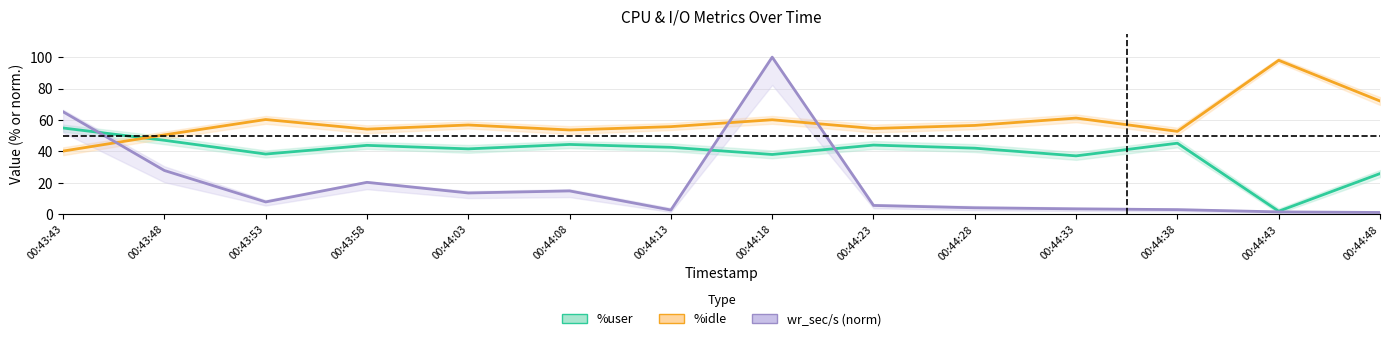

What is the sum of the %idle values at 00:44:48 and 00:44:43?

170.0